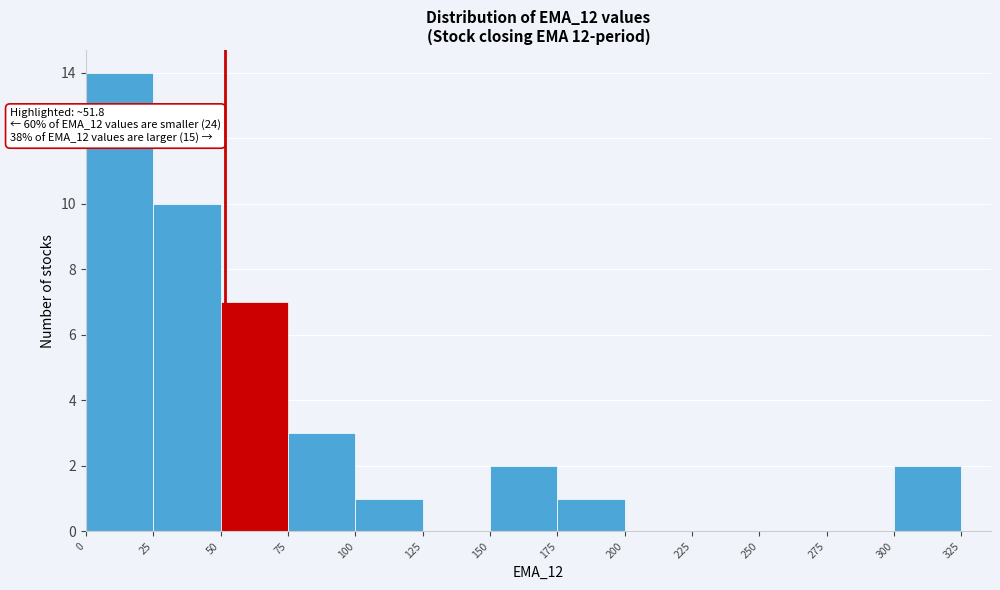

Over which range of the x-axis is the bar tallest?

0 to 25